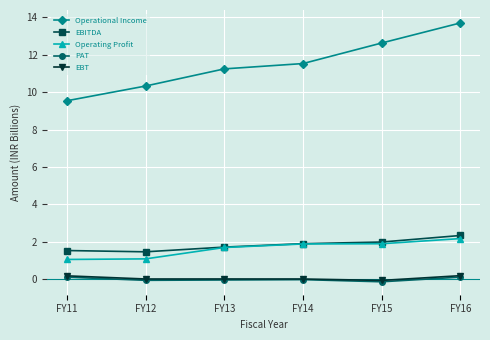

True or false: EBT and Operating Profit intersect in this chart.

False